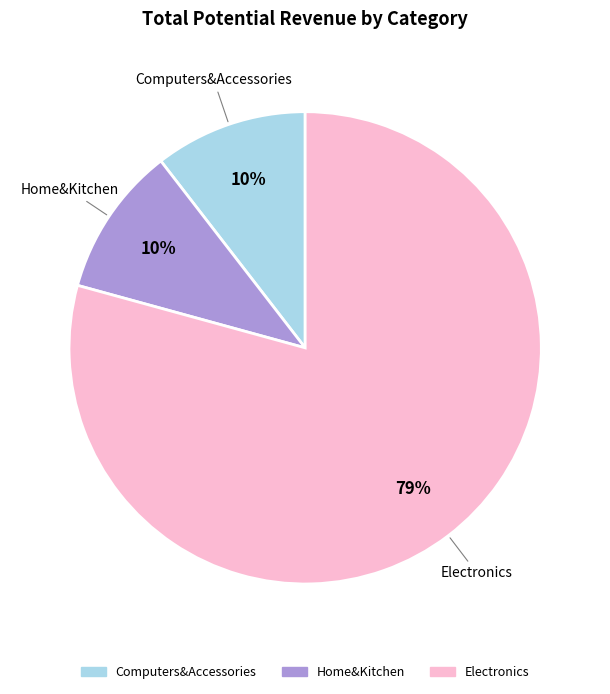

Is it true that Electronics is 70% of the pie?

False